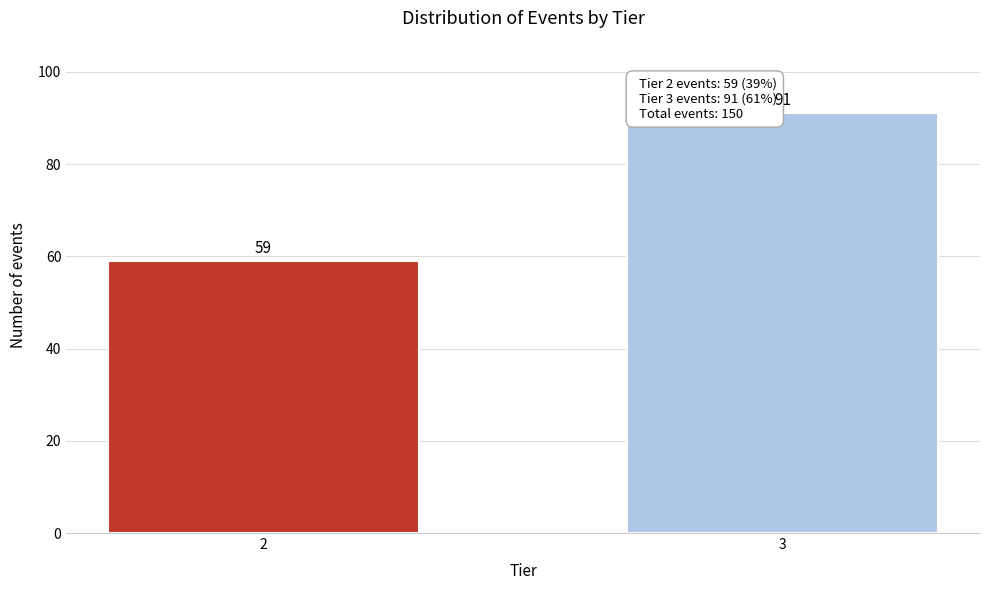

Reading left to right, list all the values displayed in this chart.

59	91